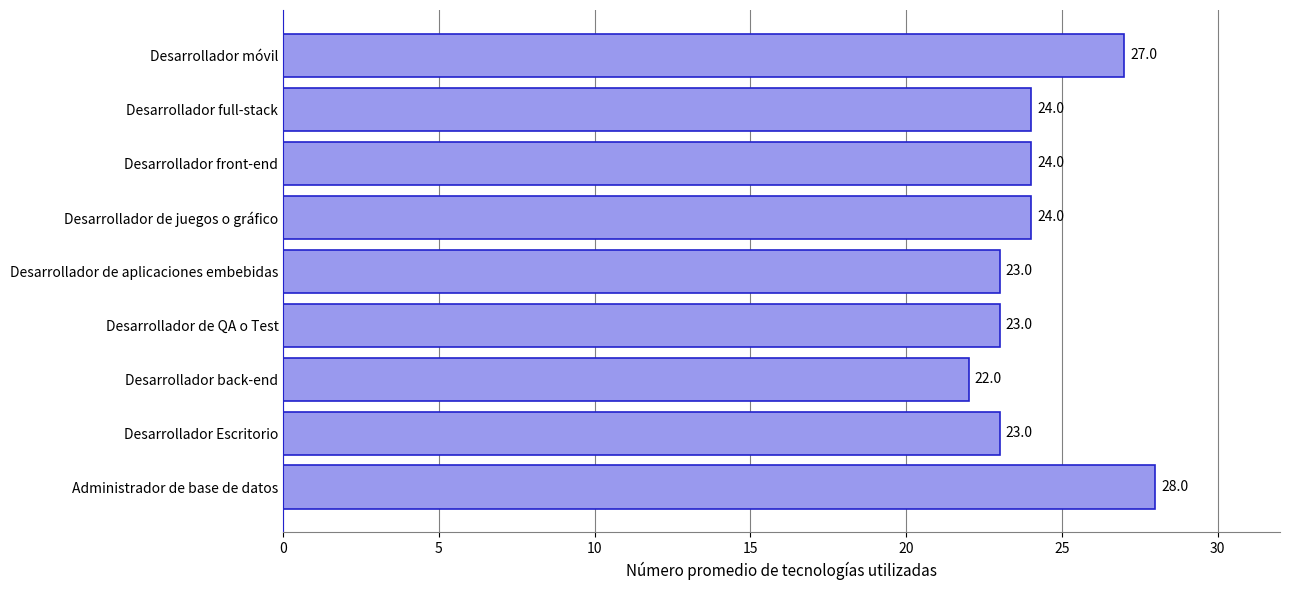

What is the average value?

24